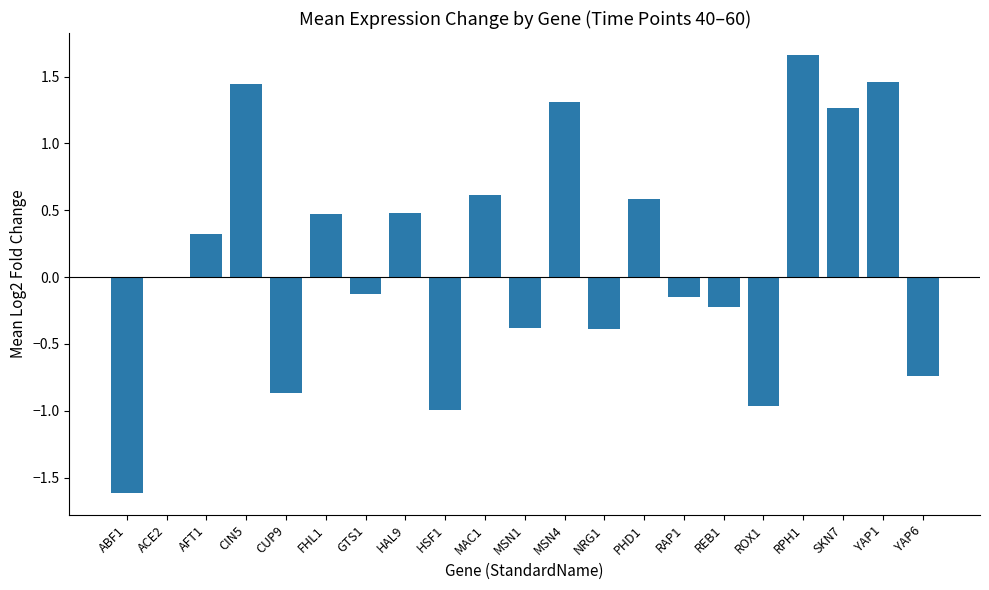

What is the approximate value at ABF1?

-1.6